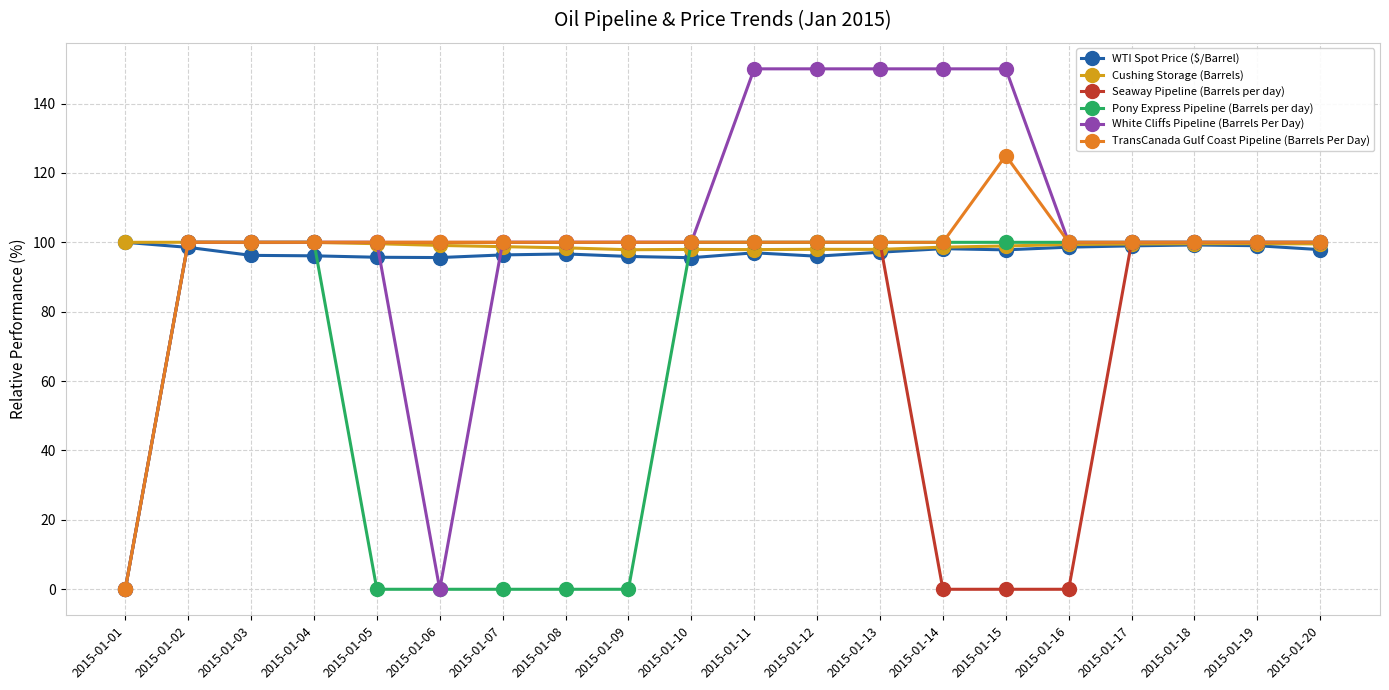

What is the value of the Seaway Pipeline (Barrels per day) point at the 11th from the left?

100.0